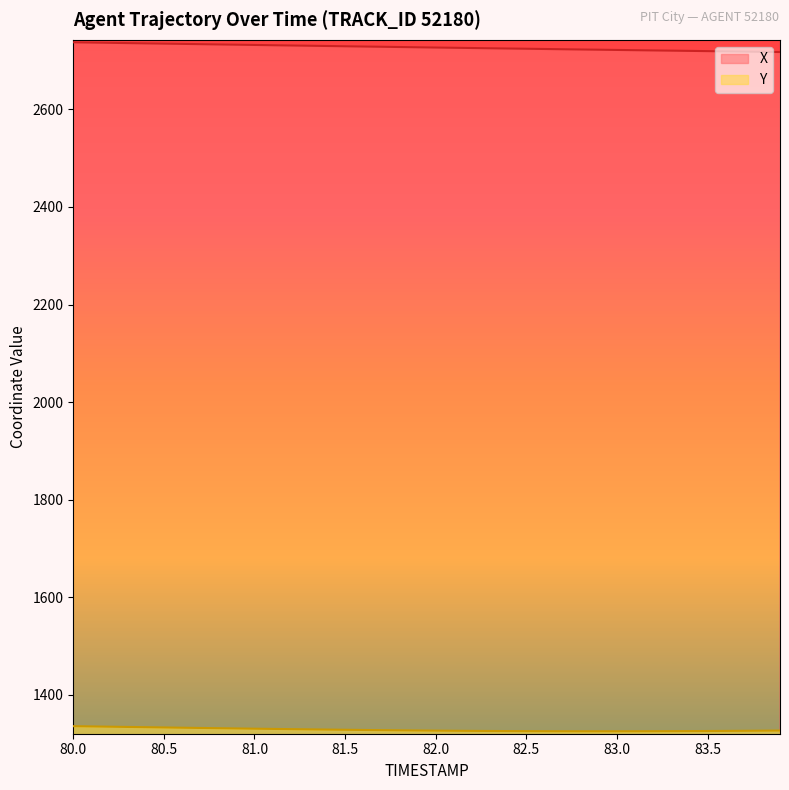

What is the label of the 2nd point from the left?

80.1